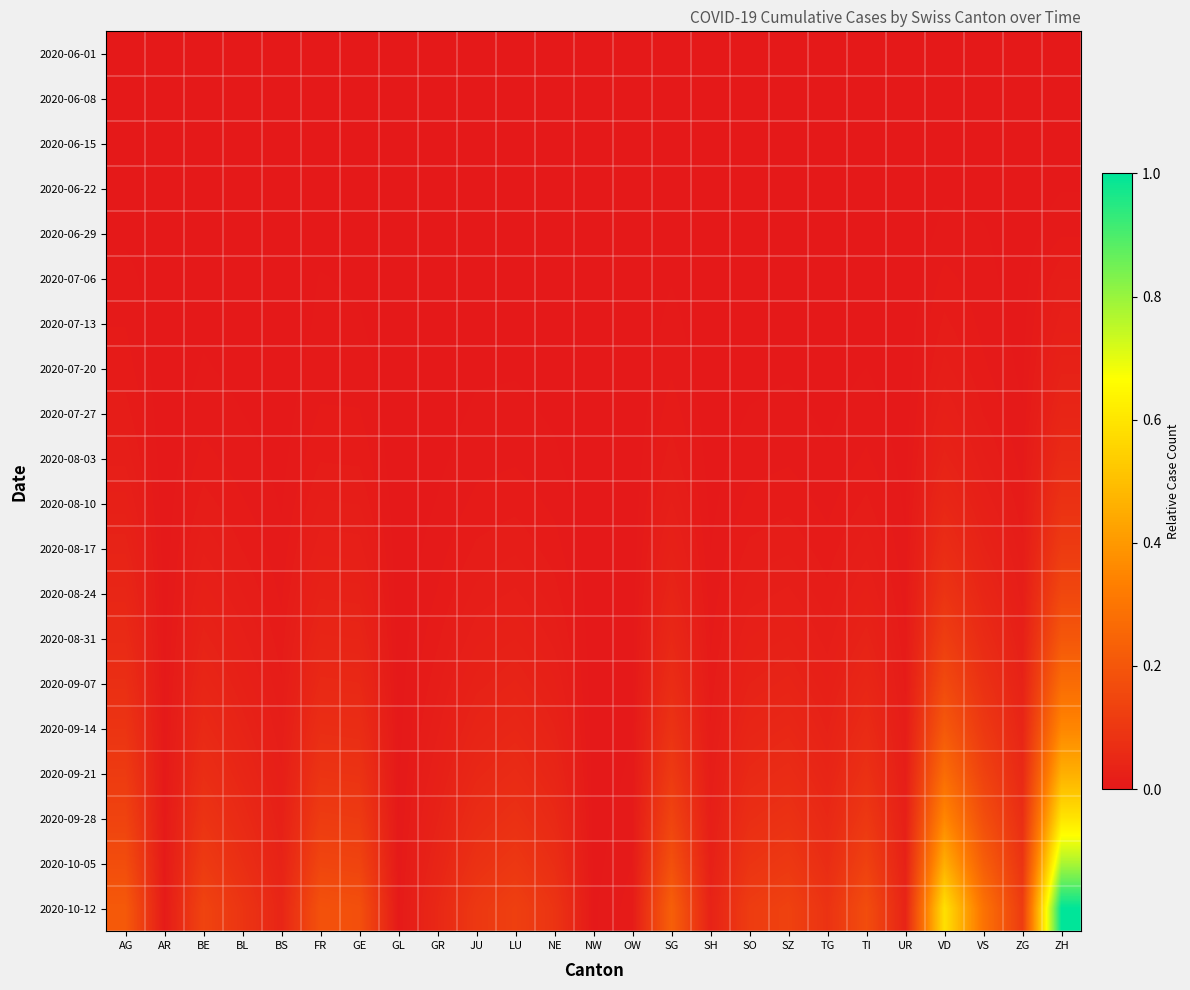

What is the difference between the highest and lowest values at LU?

0.1